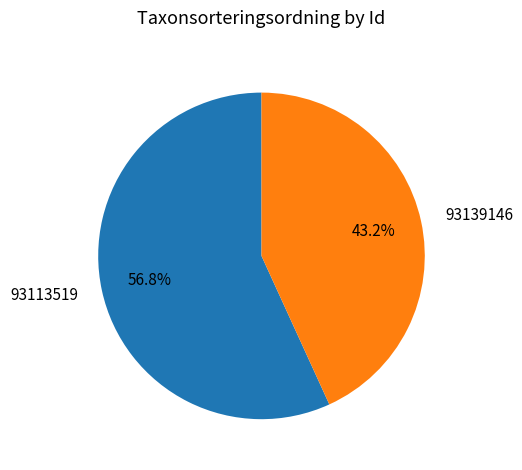

Which slice is the smallest?

93139146